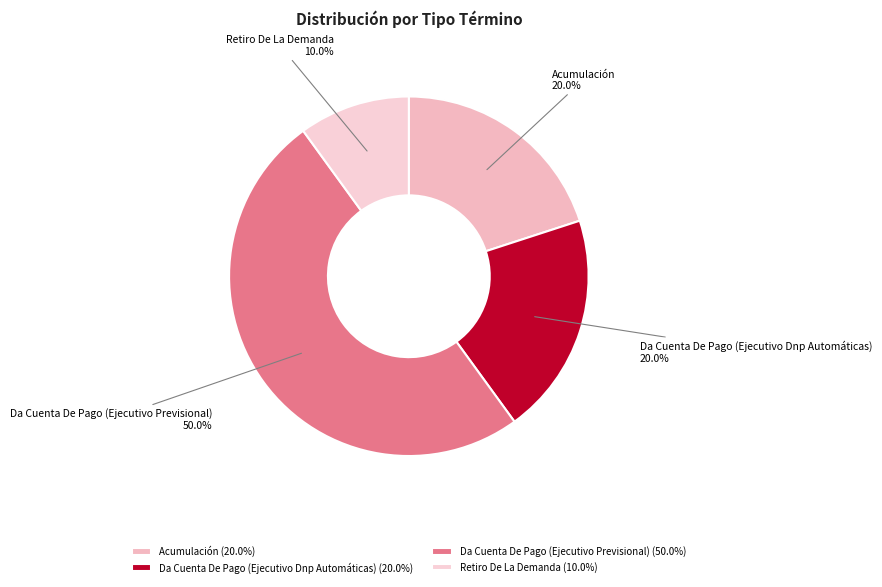

To the nearest percent, what is the combined percentage of Acumulación and Retiro De La Demanda?

30%